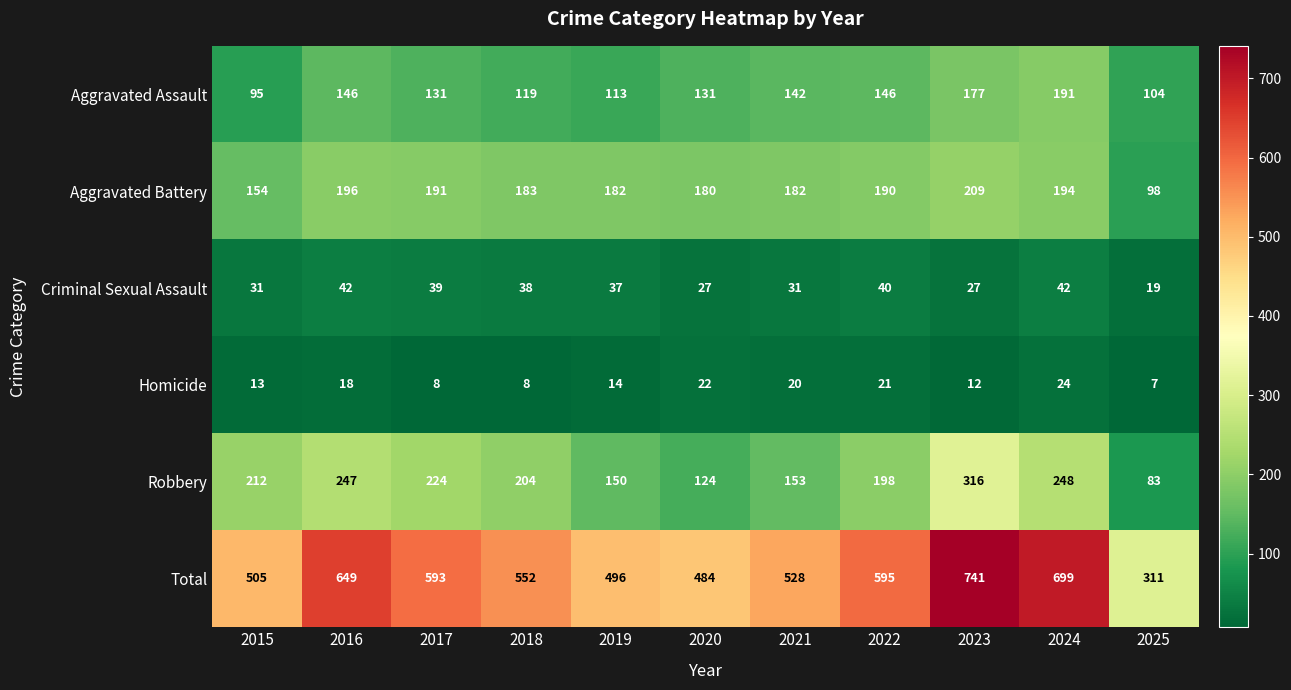

Read the Total value at 2016.

649